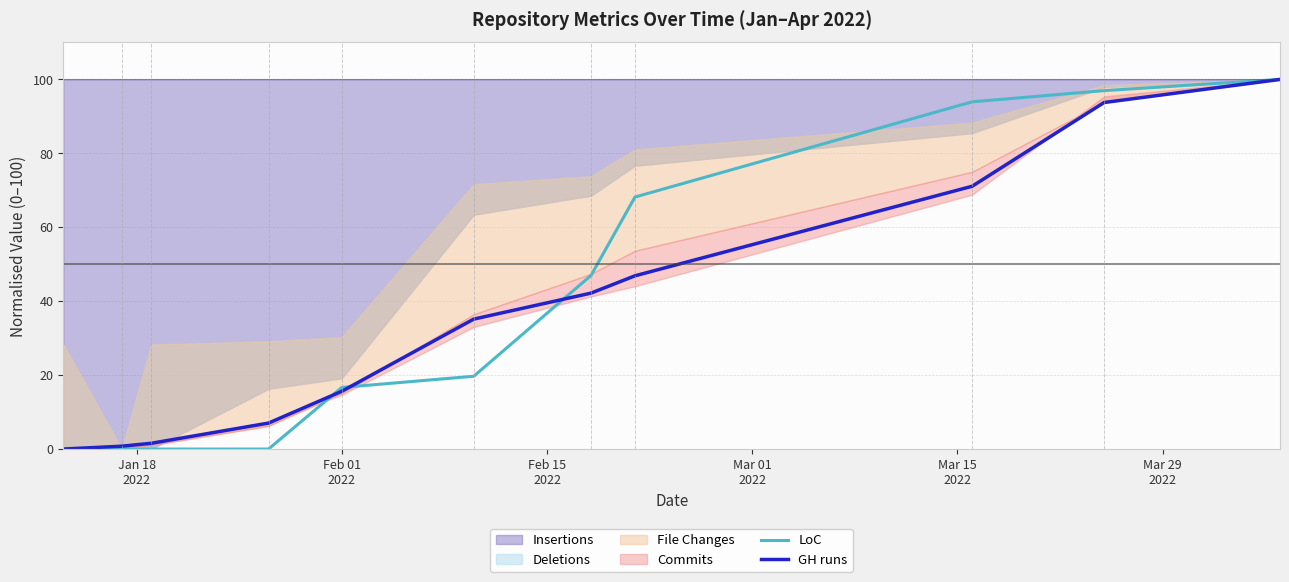

What is the maximum value for LoC?

100.0